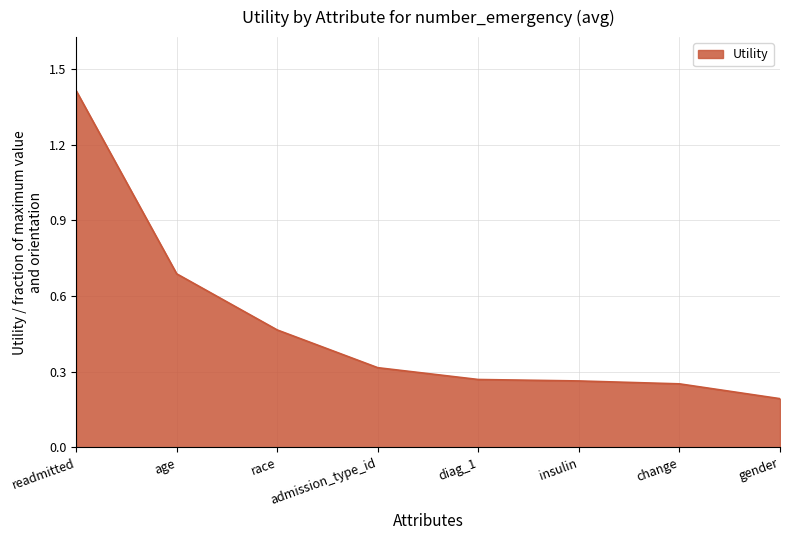

What position from the right is gender?

1